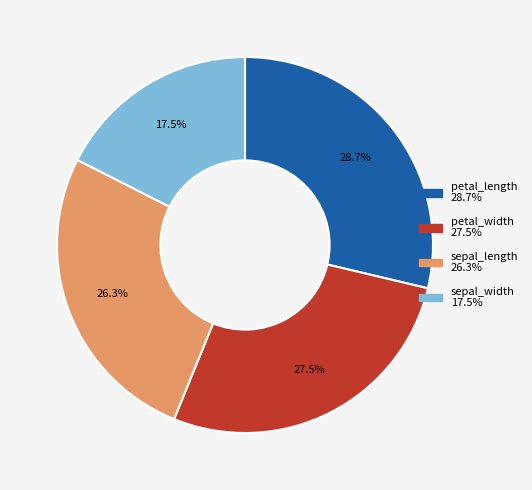

Is the sum of petal_length and sepal_length greater than half?

Yes